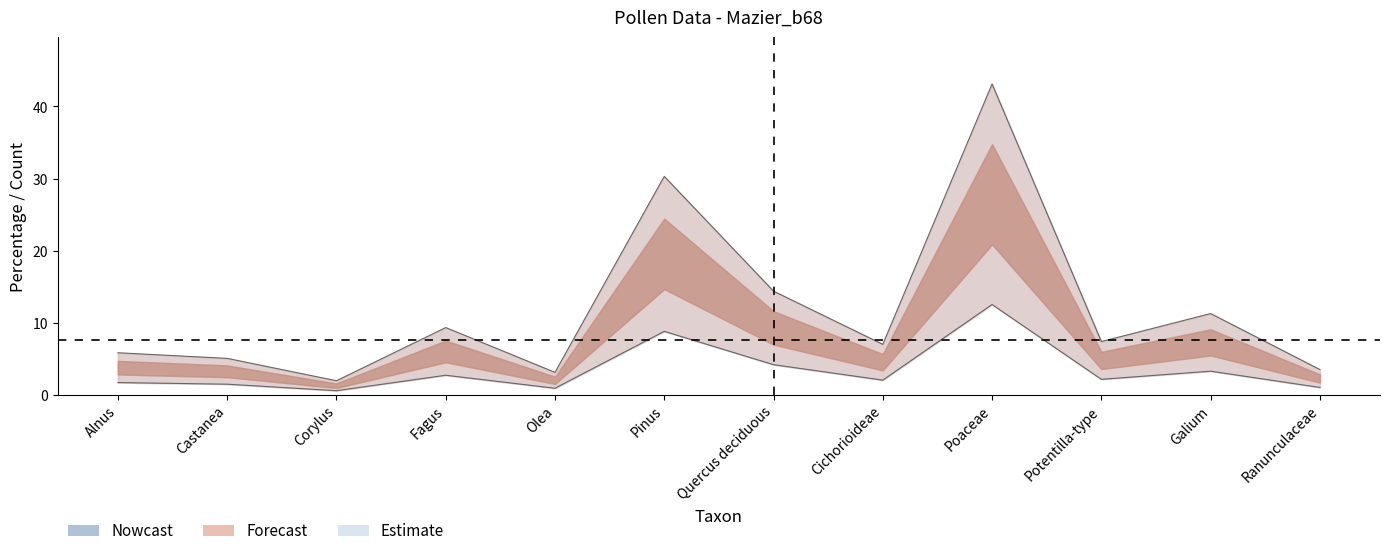

What is the difference between the second highest and second lowest values in the percentage series?

27.2